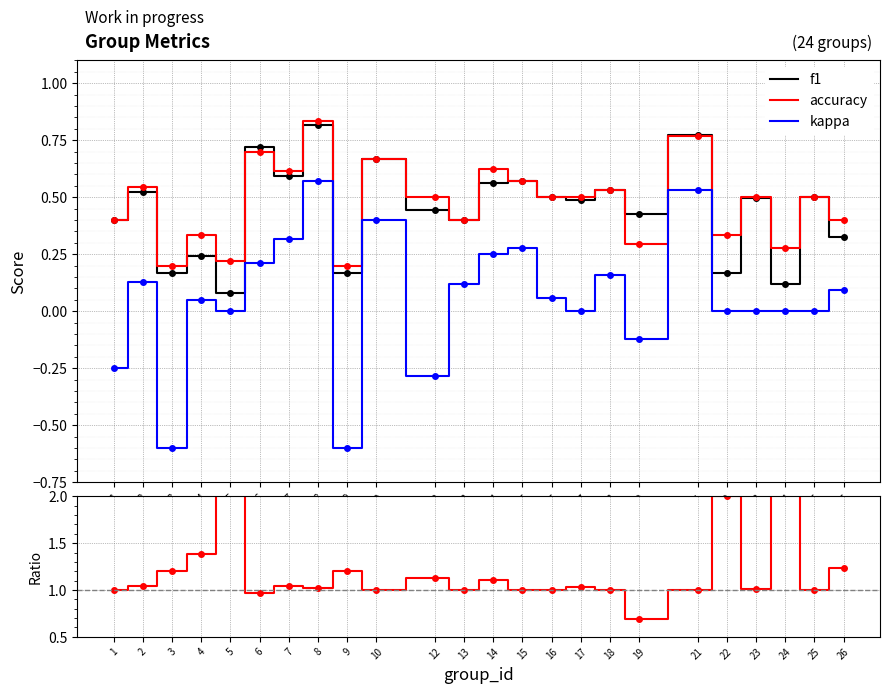

The accuracy/f1 series shows 1.0 at 25. True or false?

True